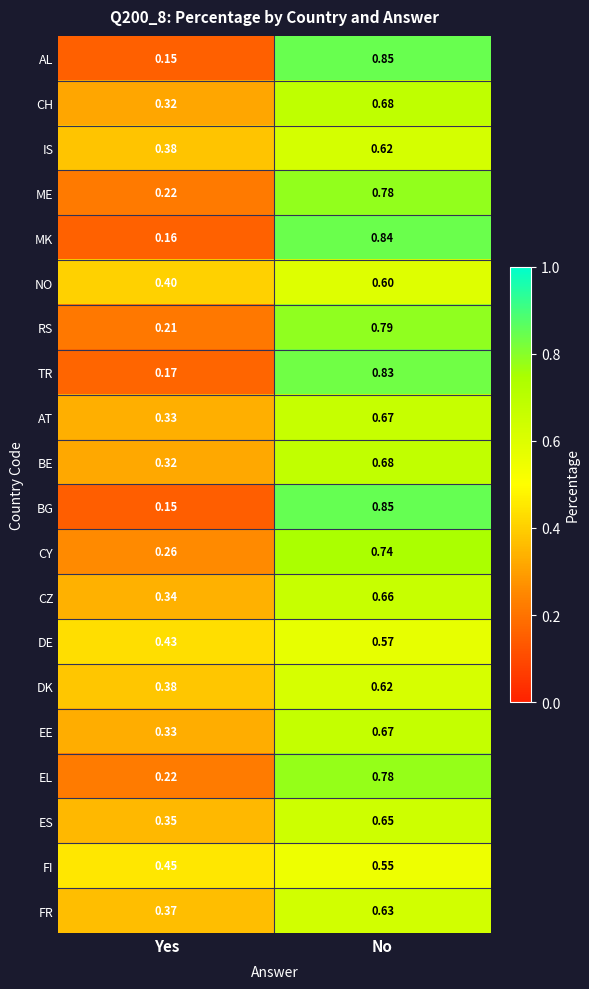

Which label corresponds to the largest value in the chart?

No